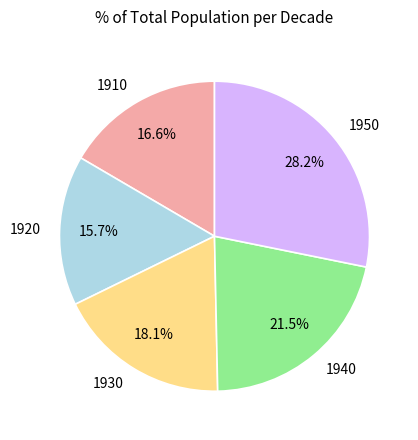

To the nearest percent, what is the combined percentage of 1930 and 1950?

46%